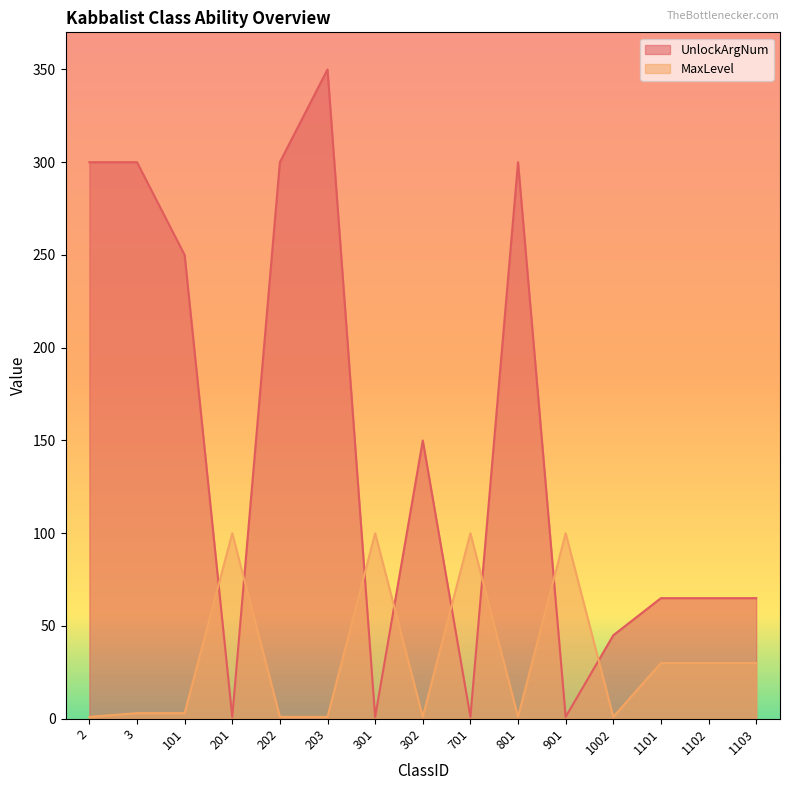

Rank the series by their maximum value, from lowest to highest.

MaxLevel, UnlockArgNum